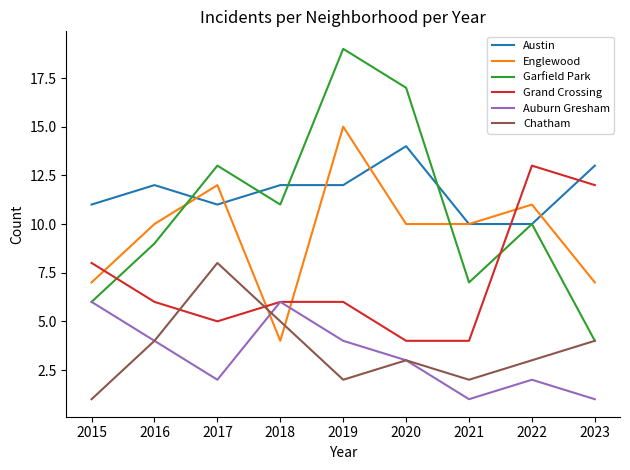

In Garfield Park, how many points are lower than both neighbors (excluding endpoints)?

2